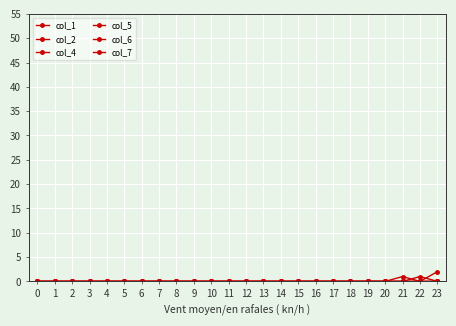

Does the chart display data point markers on the line(s)?

Yes